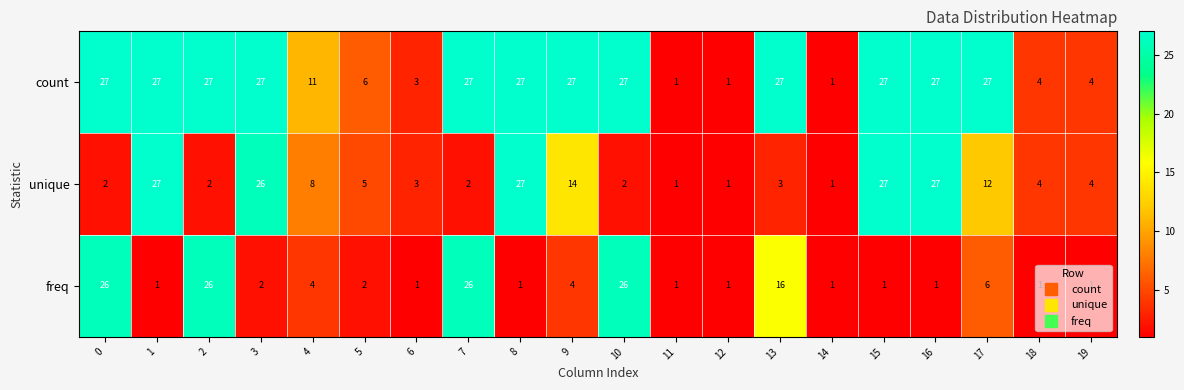

How many data points in unique are less than 4?

9